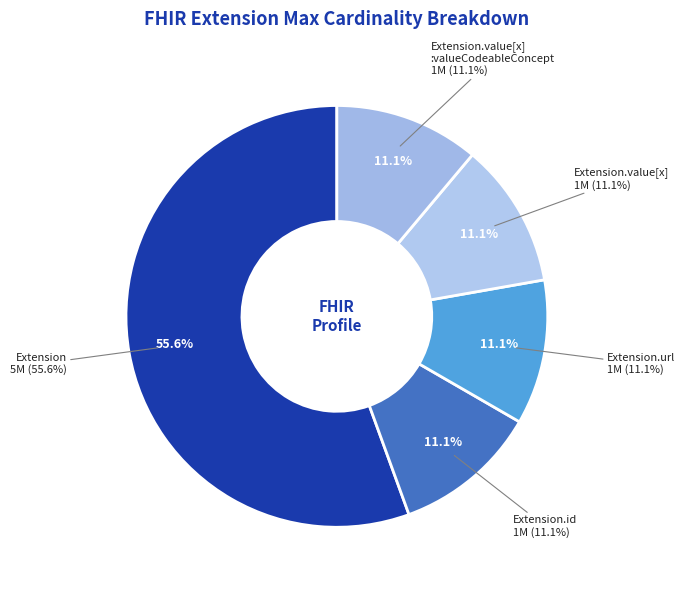

Is there a majority slice in this chart?

Yes